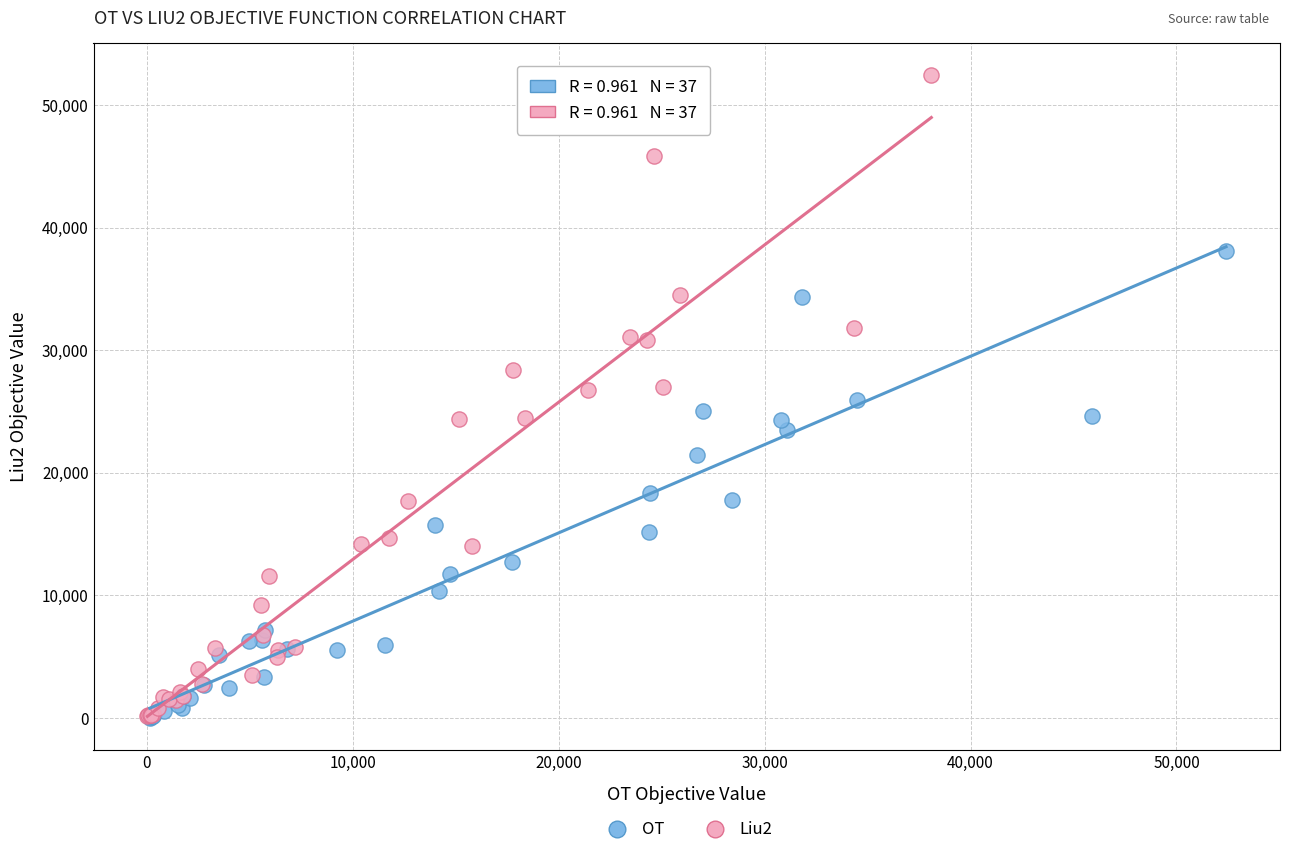

Which series reaches the maximum Y coordinate?

Liu2